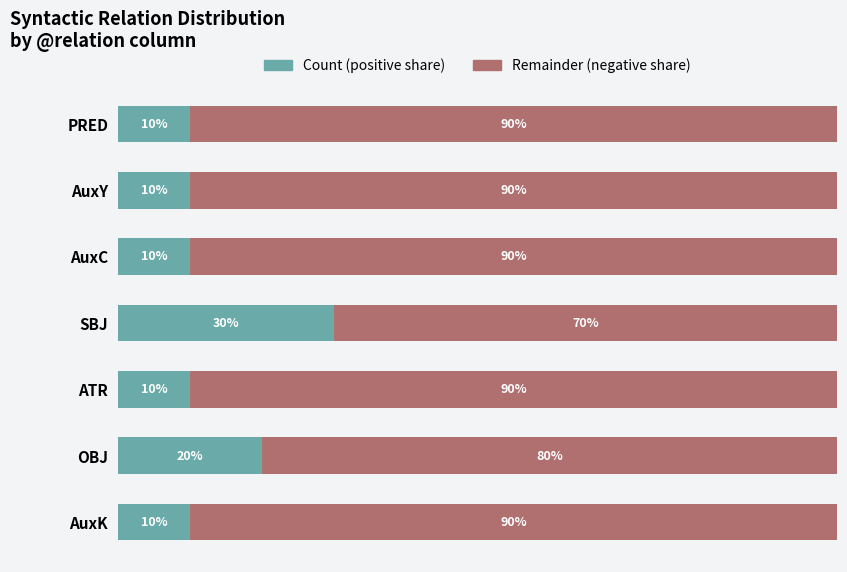

At which label does Count (positive share) reach its peak?

SBJ